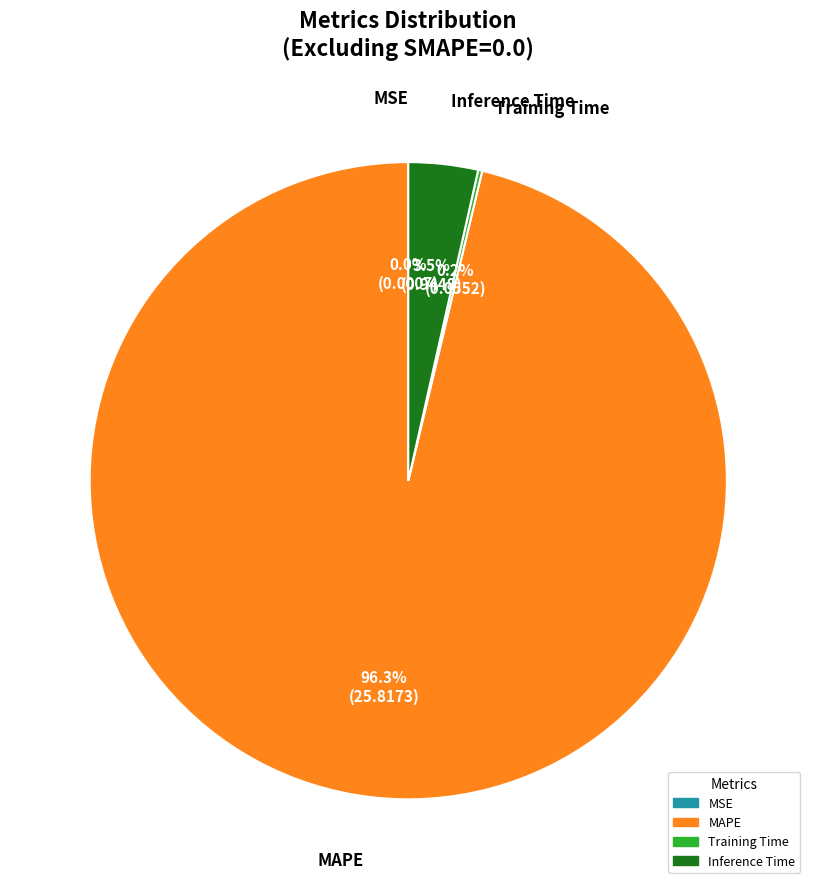

What is the largest slice in the pie chart?

MAPE